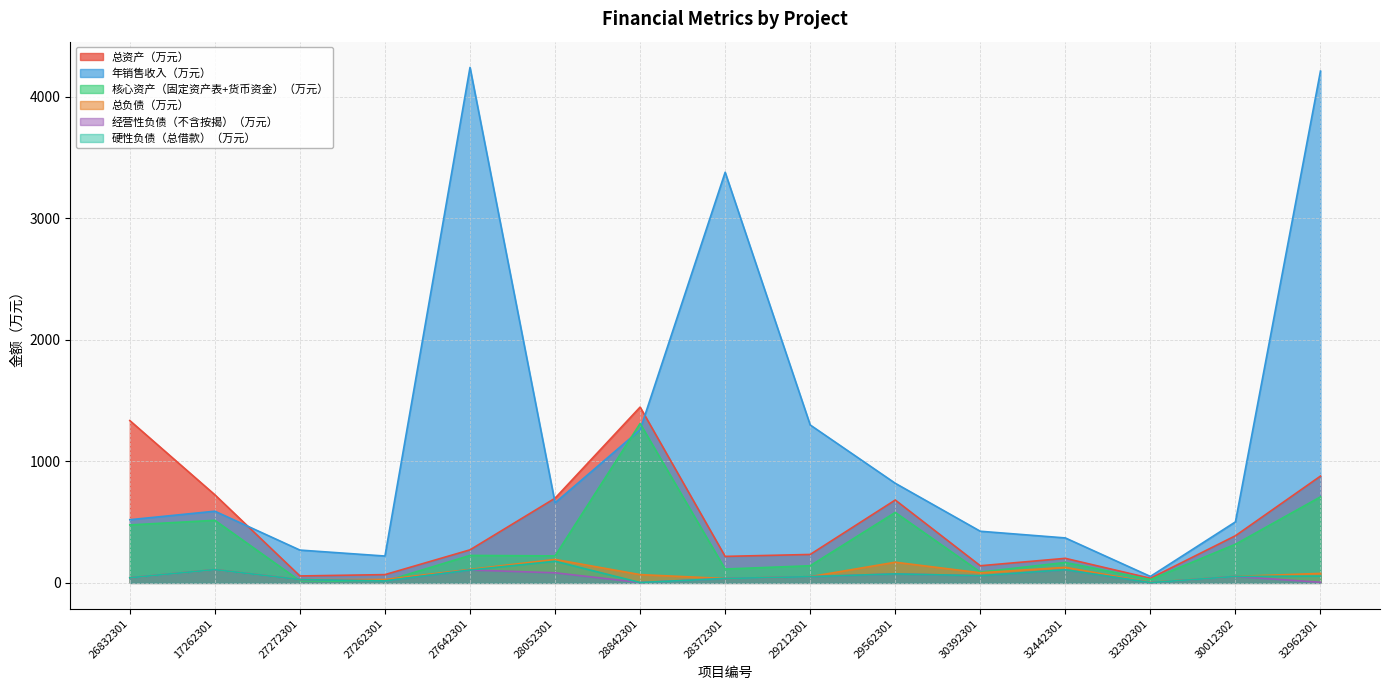

The value of 经营性负债（不含按揭）（万元） at 29212301 is 33. True or false?

False